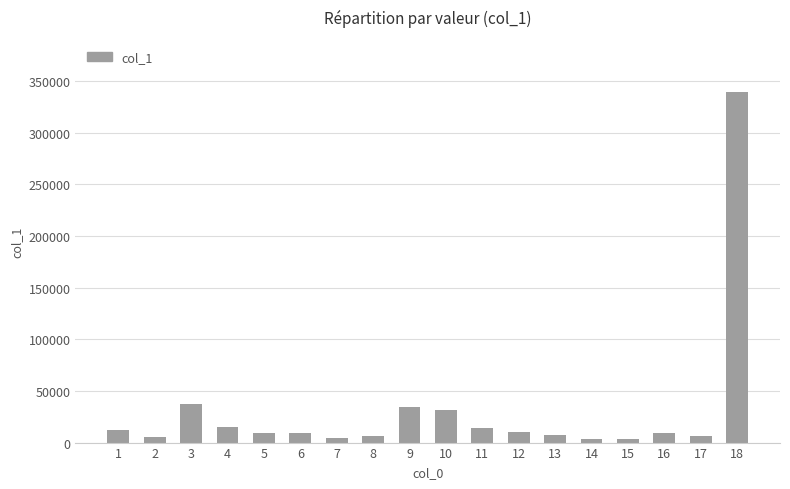

How many series are shown in this chart?

1